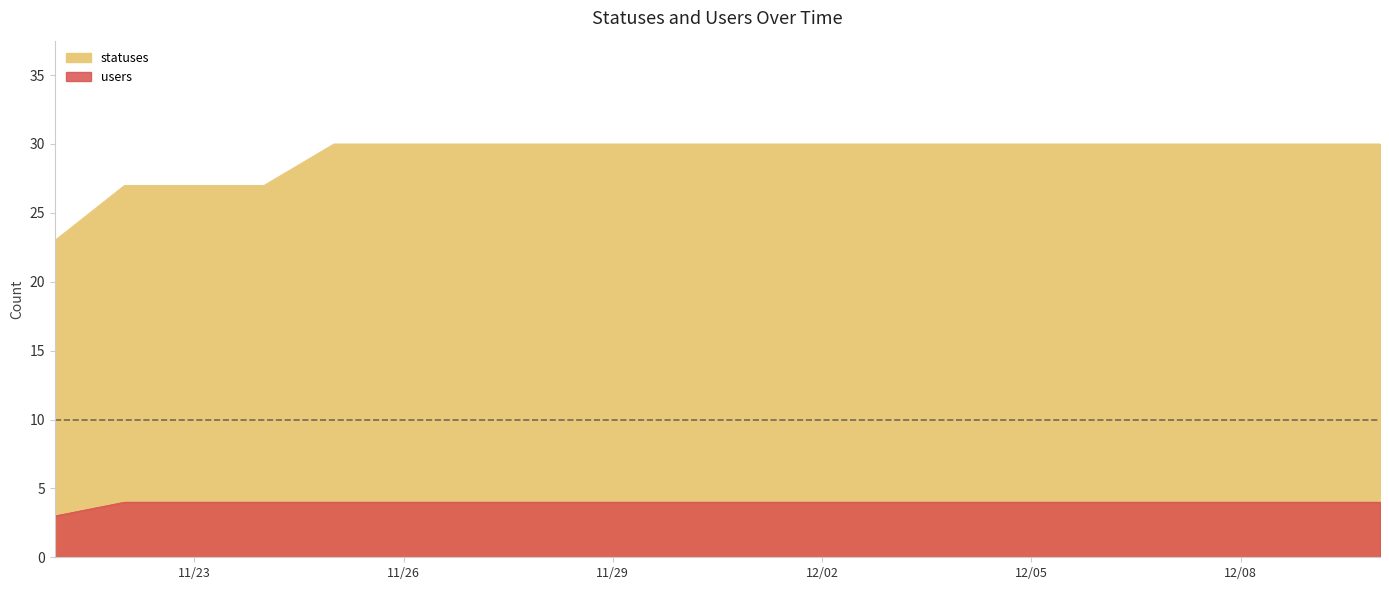

What is the difference between the second highest and minimum values?

1